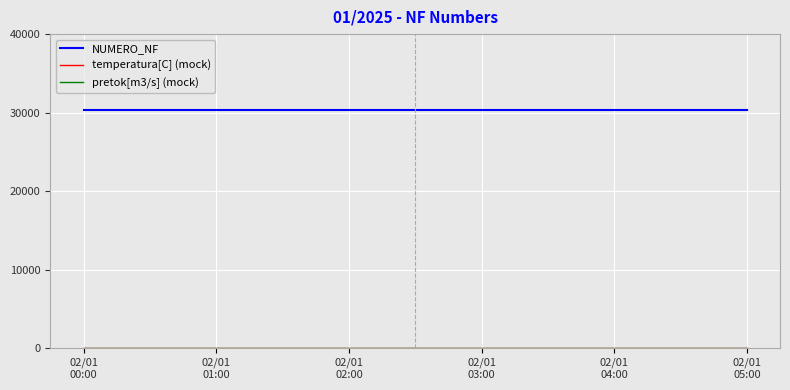

Does the chart display data point markers on the line(s)?

No